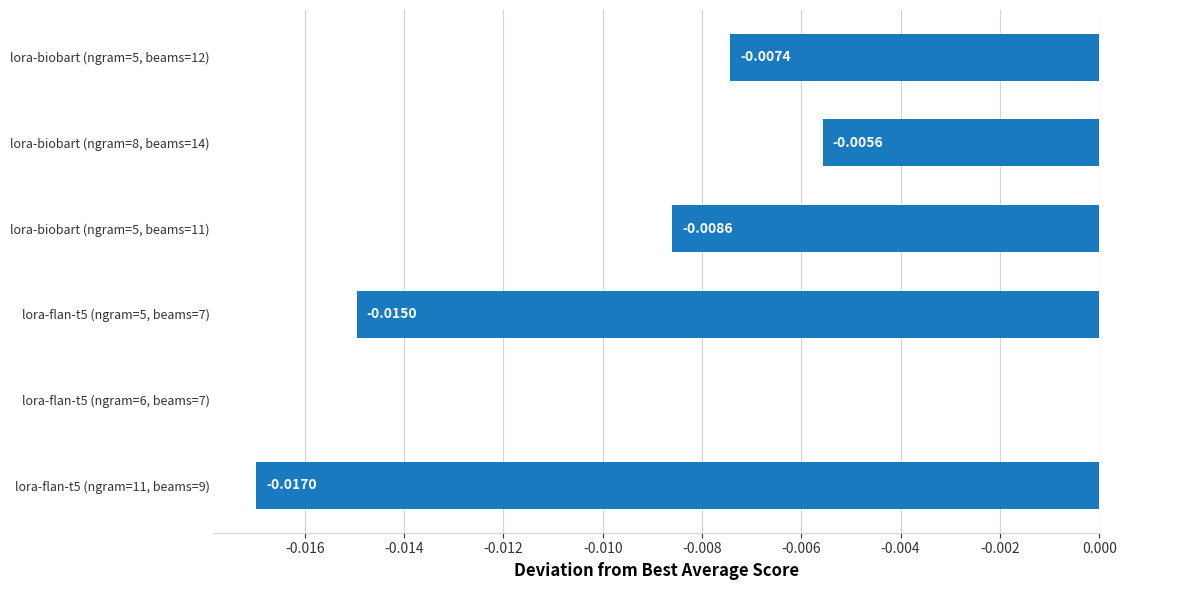

Between lora-flan-t5 (ngram=6, beams=7) and lora-flan-t5 (ngram=11, beams=9), which is larger?

lora-flan-t5 (ngram=6, beams=7)